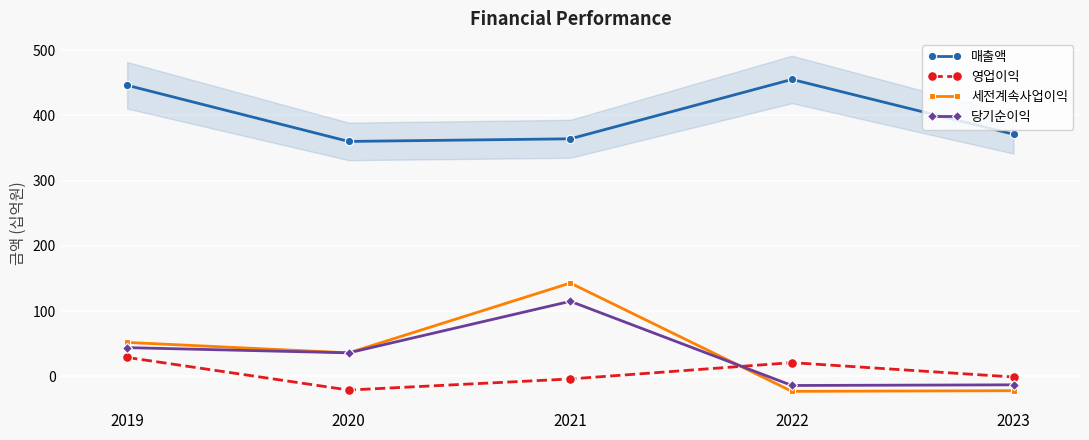

Which has a higher value, 2023 or 2020?

2023